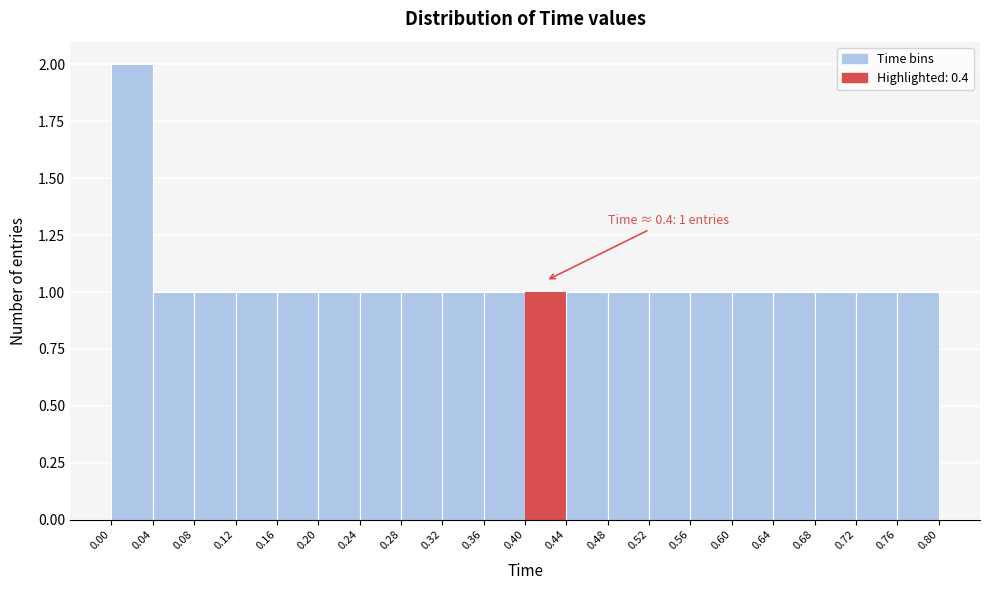

Over which range of the x-axis is the bar tallest?

0.00 to 0.04